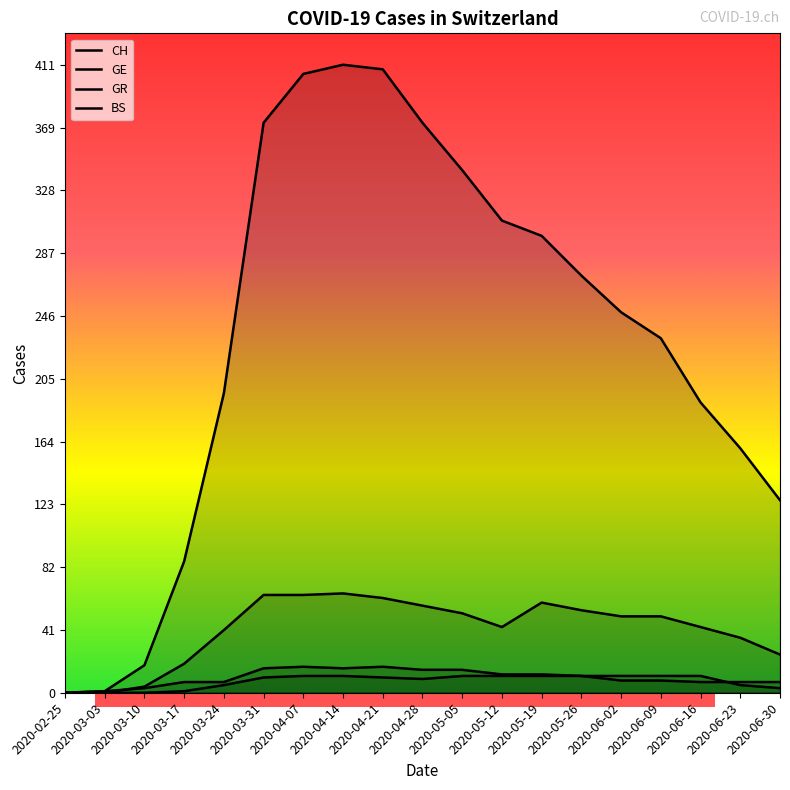

Which category has the highest value in the BS series?

2020-04-07